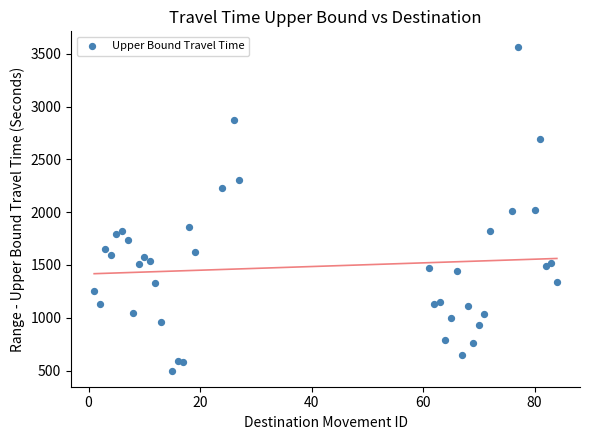

What is the range of Y values (max minus min)?

3059